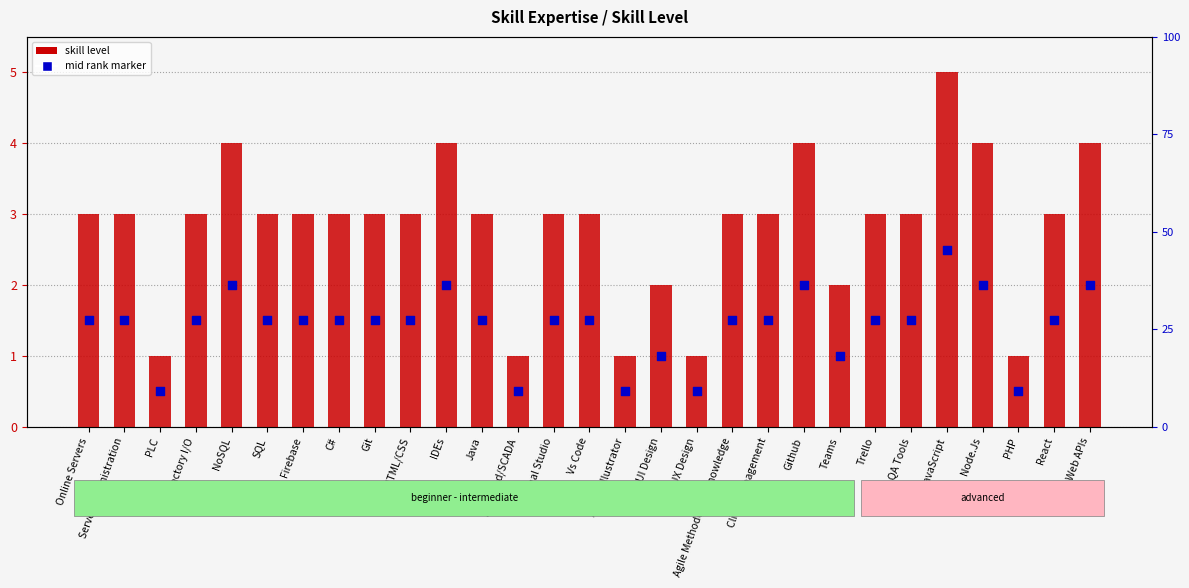

What are all the series names shown in the legend?

skill level, mid rank marker